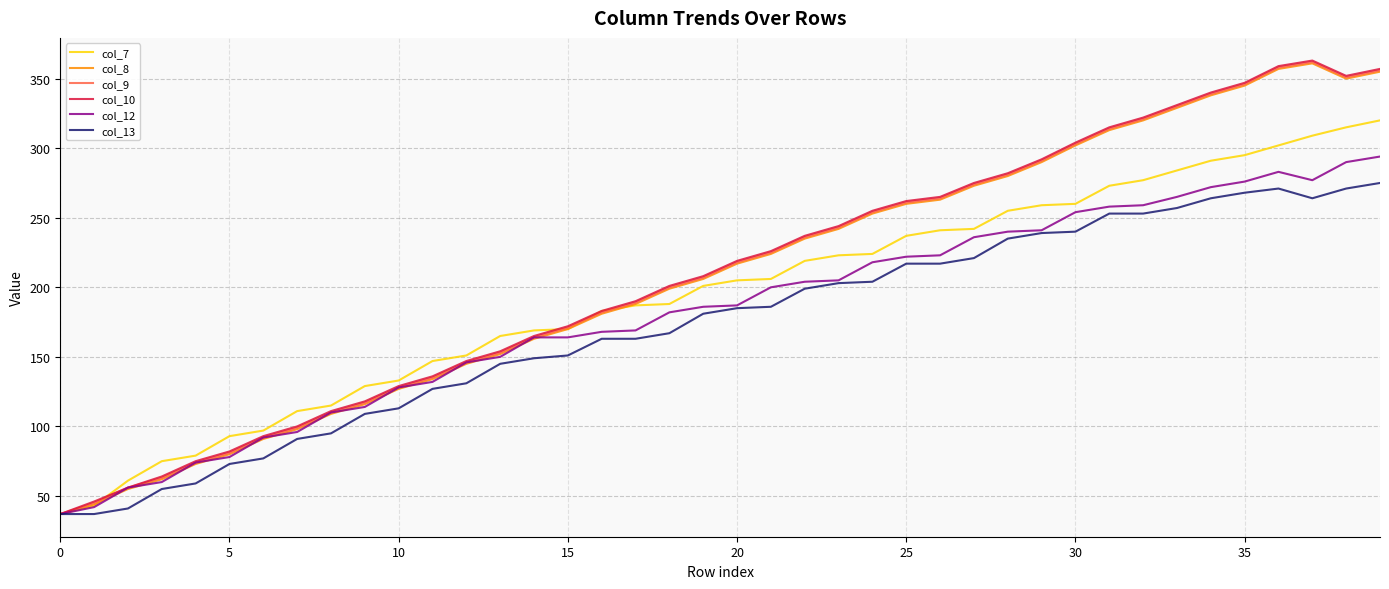

What is the highest value of the col_7 series?

320